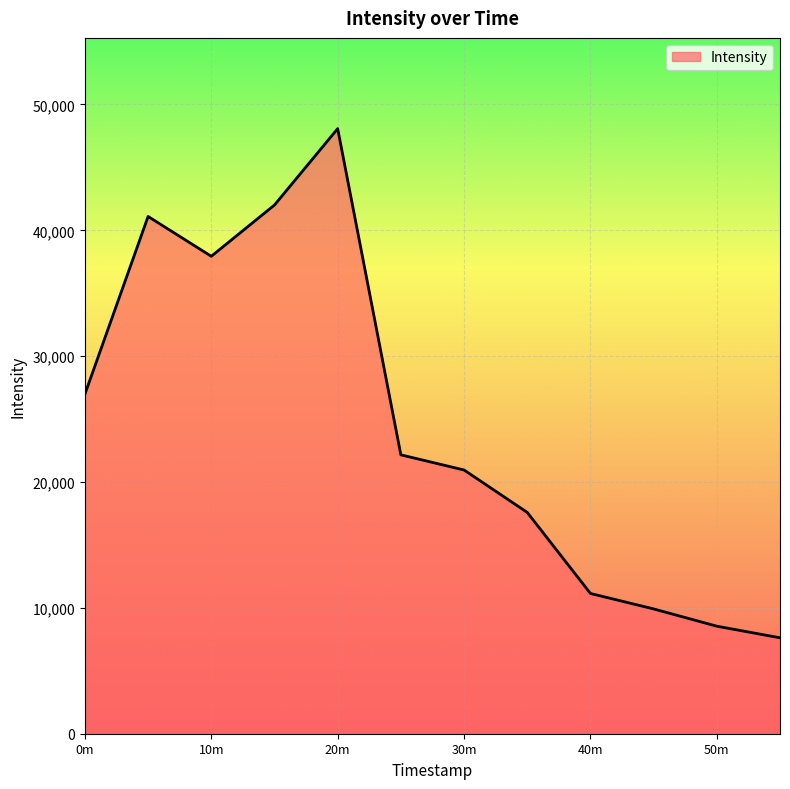

True or false: the data has more than 0 interior local peaks.

True